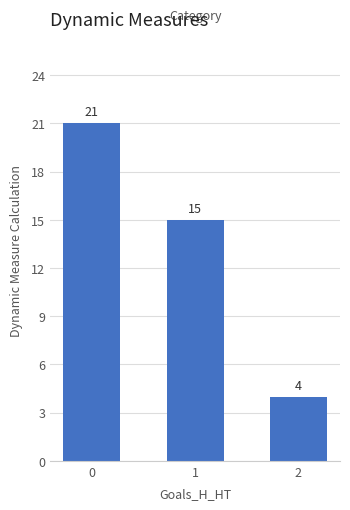

Which has a higher value, 2 or 1?

1